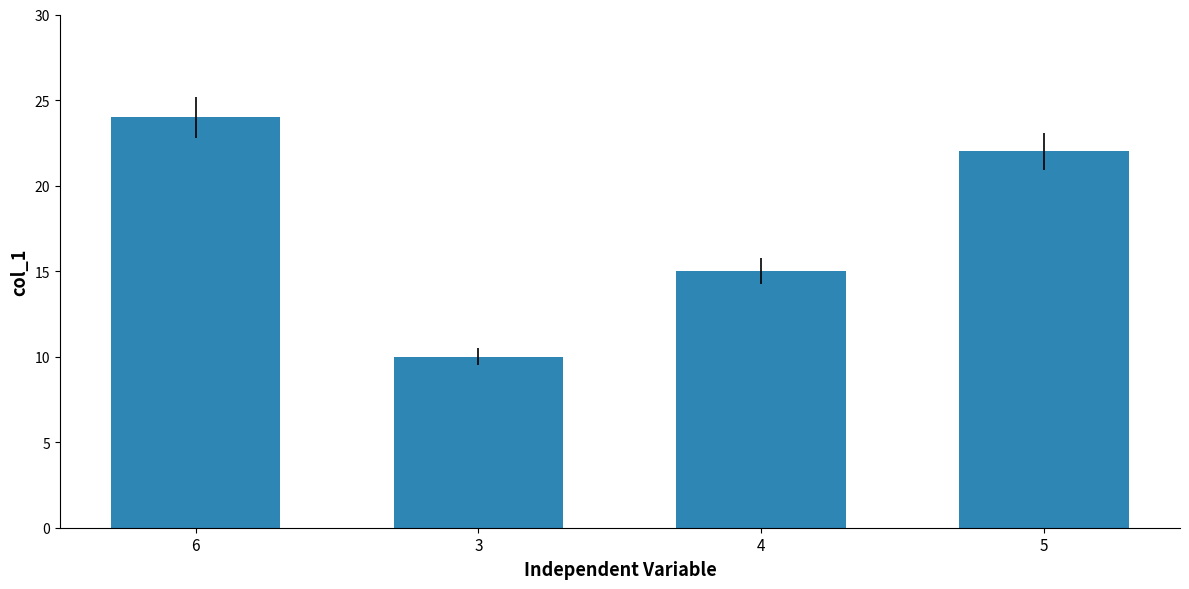

Reading left to right, extract all data points from this chart.

6=24	3=10	4=15	5=22